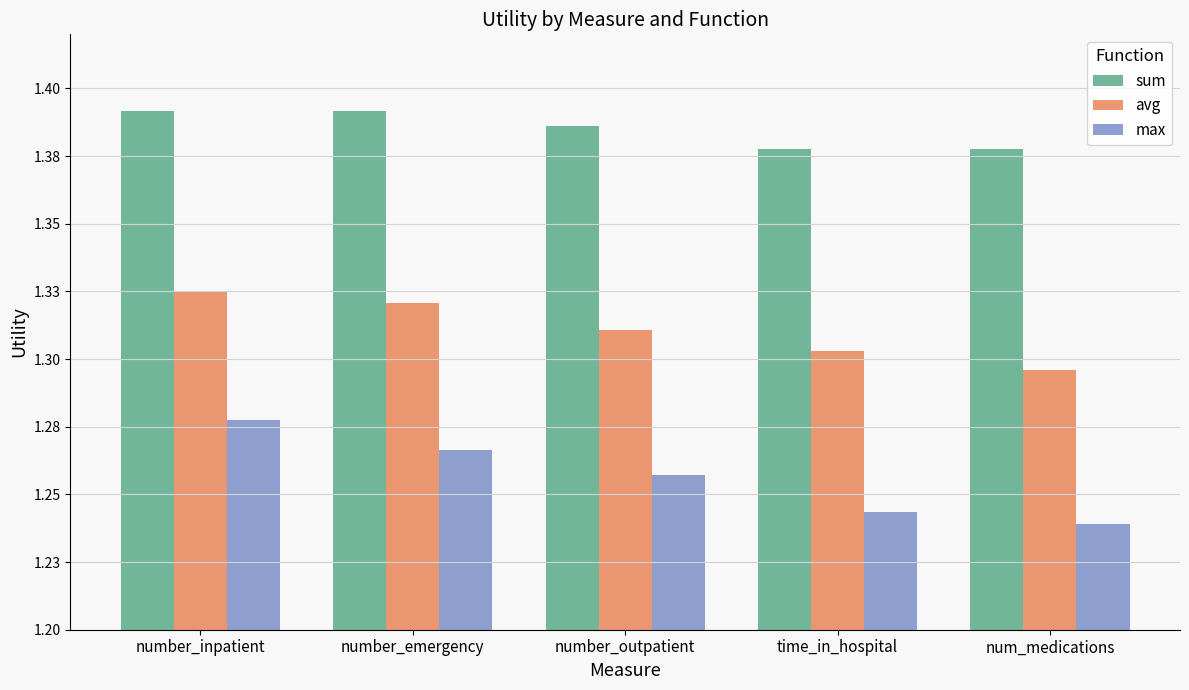

What is the difference between the highest and lowest values at time_in_hospital?

0.1